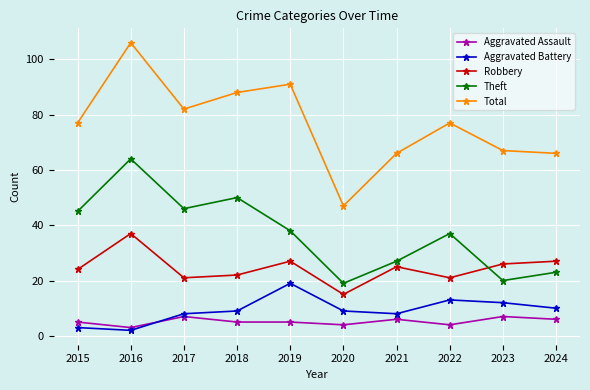

Reading left to right, transcribe all the data shown in this chart.

Aggravated Assault: 5	3	7	5	5	4	6	4	7	6
Aggravated Battery: 3	2	8	9	19	9	8	13	12	10
Robbery: 24	37	21	22	27	15	25	21	26	27
Theft: 45	64	46	50	38	19	27	37	20	23
Total: 77	106	82	88	91	47	66	77	67	66